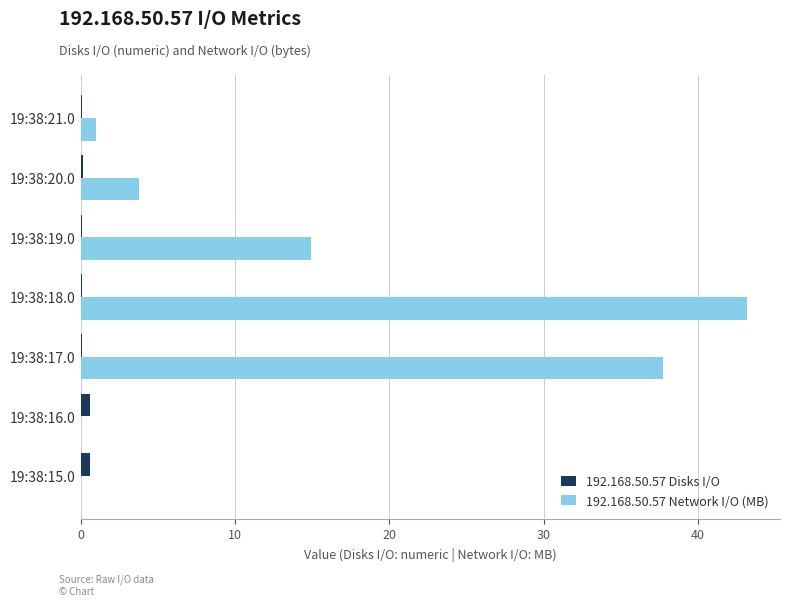

Is it true that 192.168.50.57 Network I/O (MB) equals 3.8 at 19:38:20.0?

True